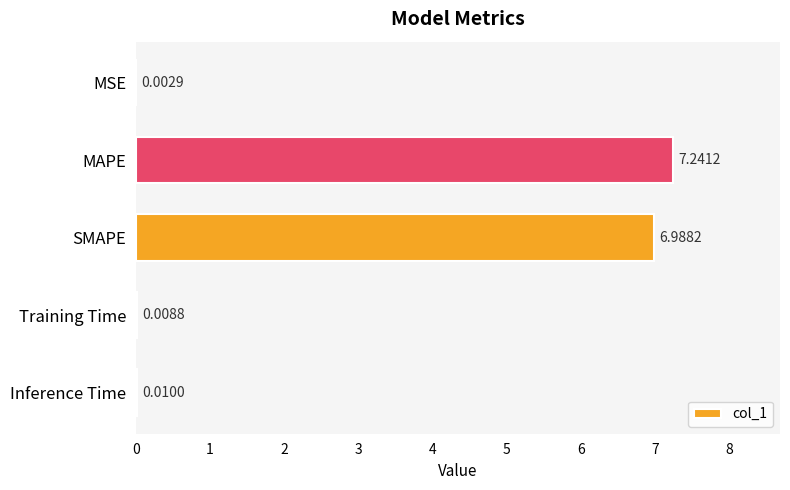

At which label is the value closest to 3?

Inference Time